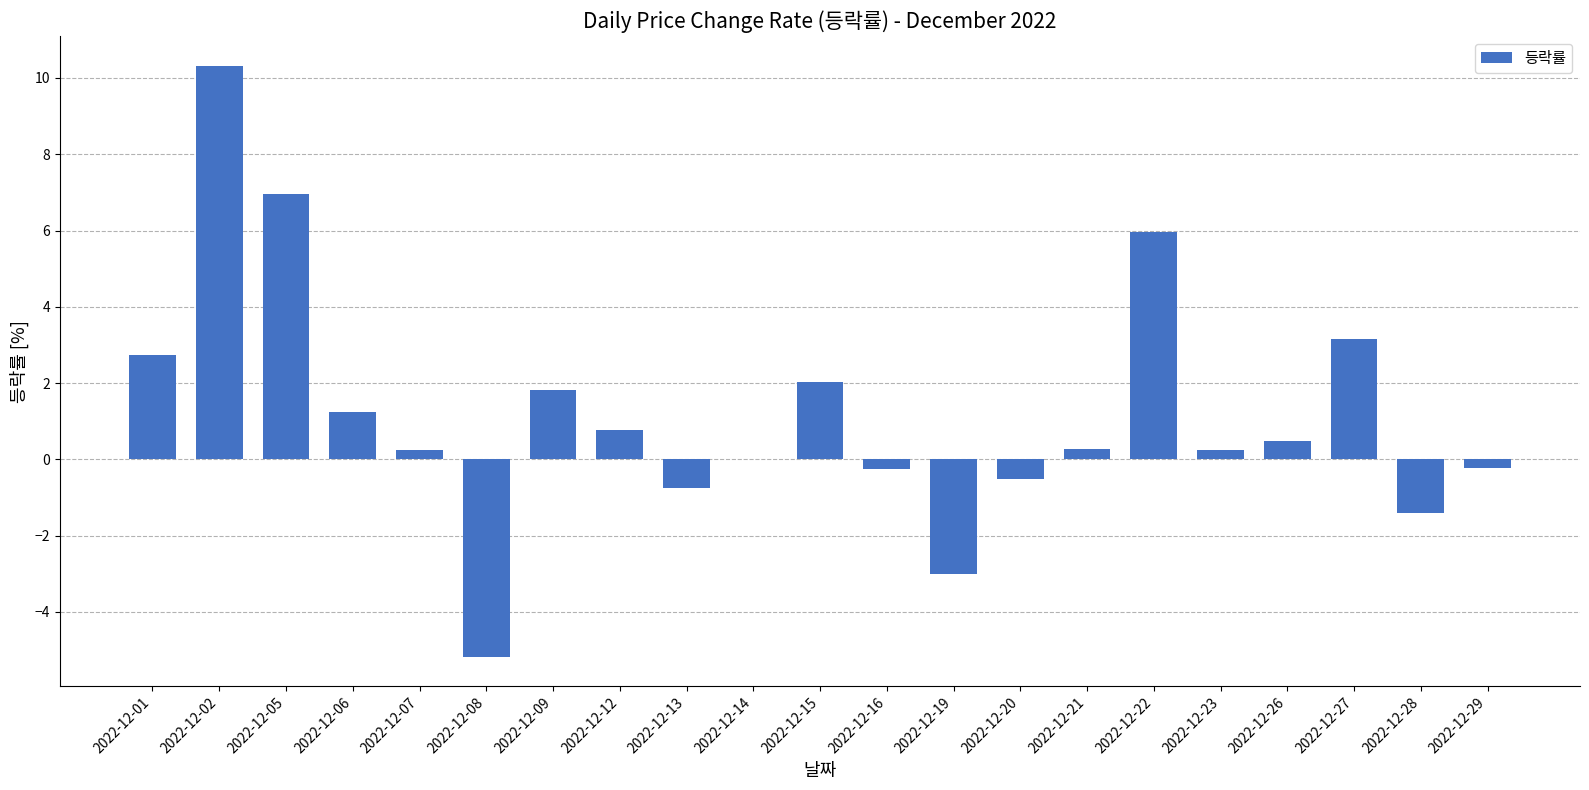

Which has a higher value, 2022-12-01 or 2022-12-29?

2022-12-01